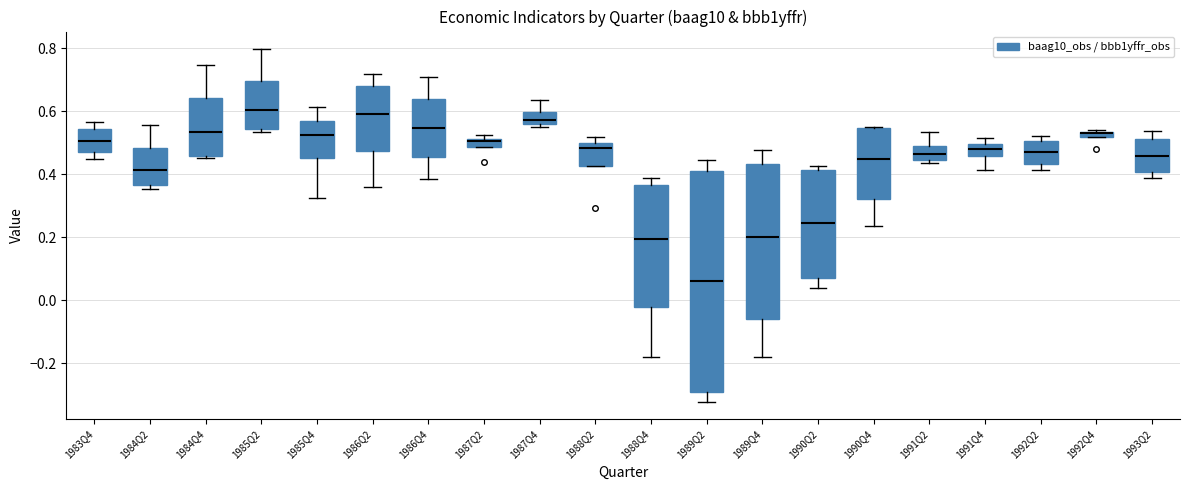

Where does the lower whisker of the box for 1990Q2 end on the y-axis? The values are not printed on the chart, so give them approximately, as read against the axis.

0.04